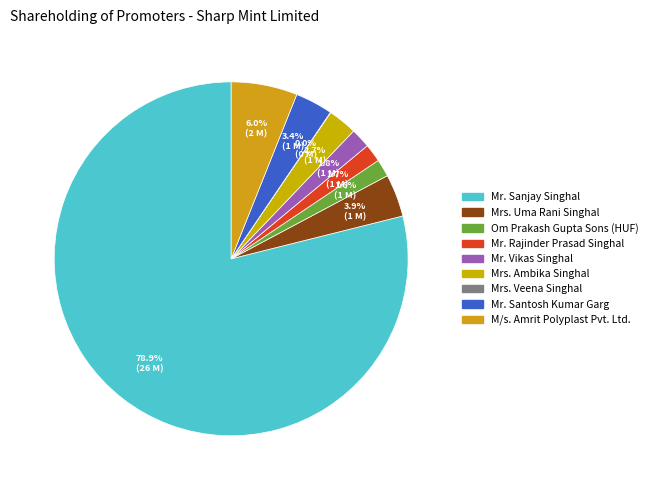

What percentage is the Mr. Vikas Singhal slice, to the nearest percent?

2%